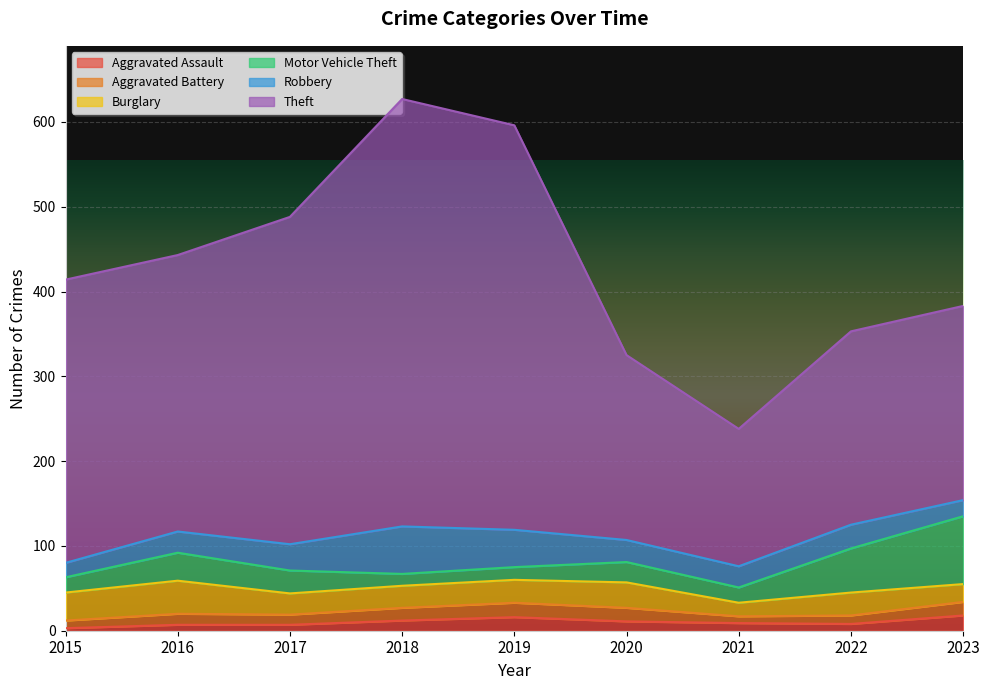

Reading right to left, list all the values displayed in this chart.

Aggravated Assault: 2023=18	2022=8	2021=9	2020=11	2019=16	2018=12	2017=7	2016=7	2015=3
Aggravated Battery: 2023=16	2022=10	2021=8	2020=16	2019=17	2018=15	2017=12	2016=13	2015=9
Burglary: 2023=21	2022=27	2021=16	2020=30	2019=27	2018=26	2017=25	2016=39	2015=33
Motor Vehicle Theft: 2023=80	2022=52	2021=18	2020=24	2019=15	2018=14	2017=27	2016=33	2015=18
Robbery: 2023=19	2022=28	2021=25	2020=26	2019=44	2018=56	2017=31	2016=25	2015=17
Theft: 2023=229	2022=228	2021=162	2020=218	2019=477	2018=504	2017=386	2016=326	2015=334